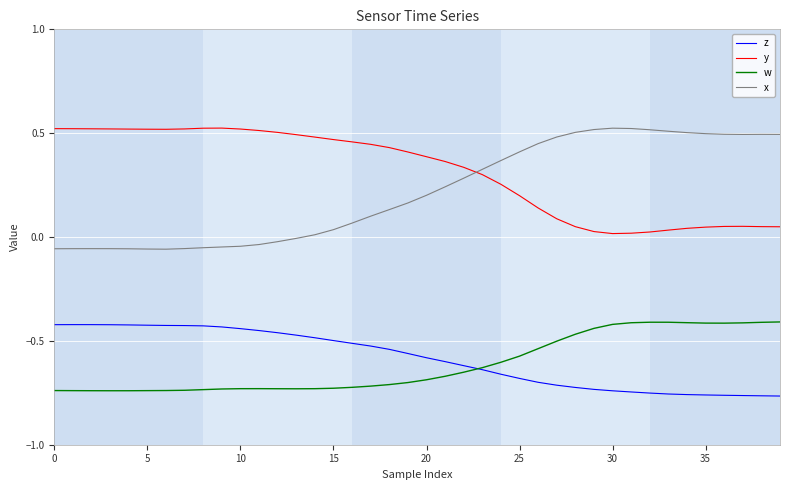

Which series has the largest total across all categories?

y